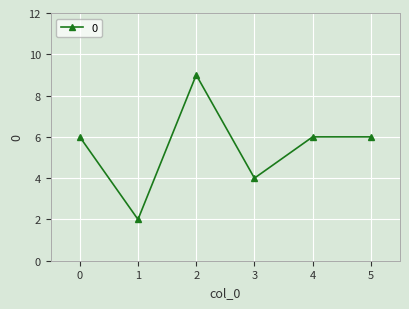

How many data points does each series have?

6